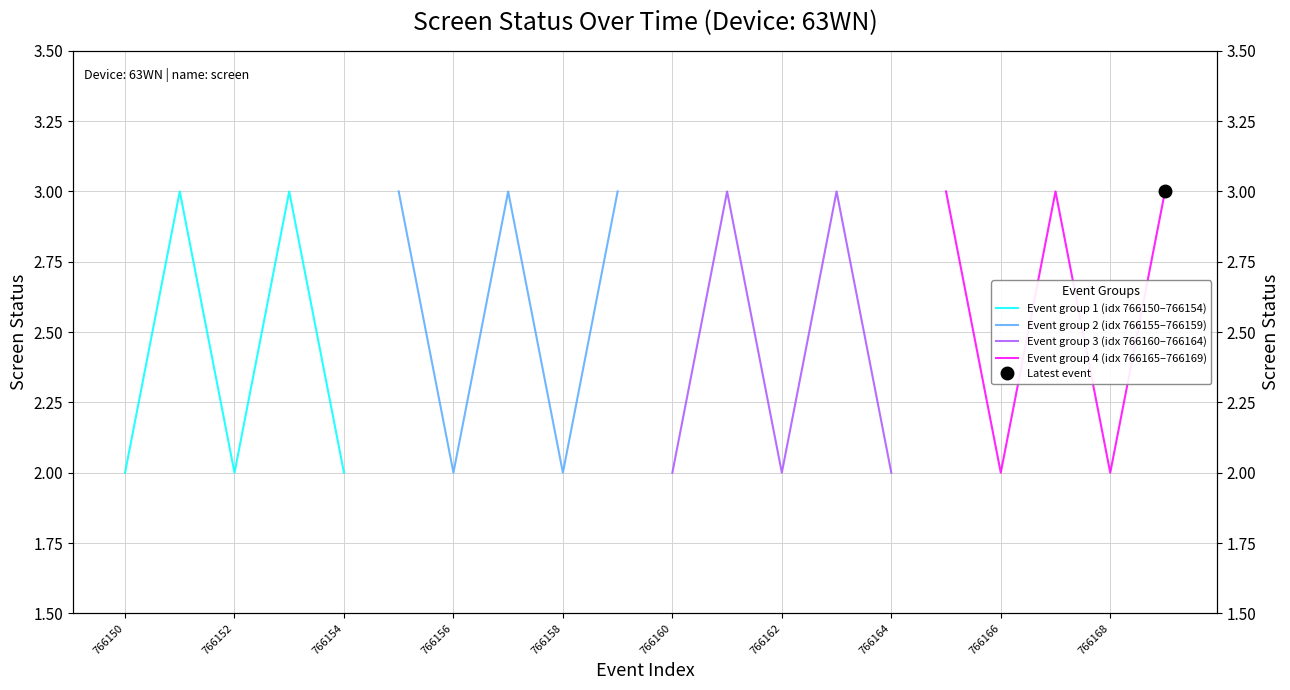

Which series changed the most between 766152 and 766154?

Event group 1 (idx 766150–766154)